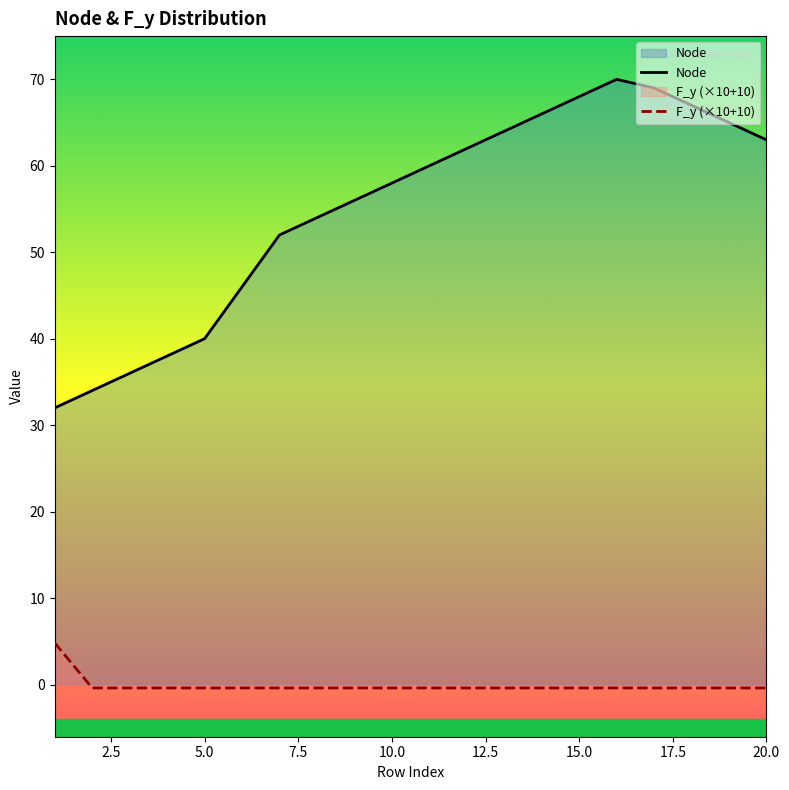

List the series in order of their peak value, highest first.

Node, F_y (×10+10)